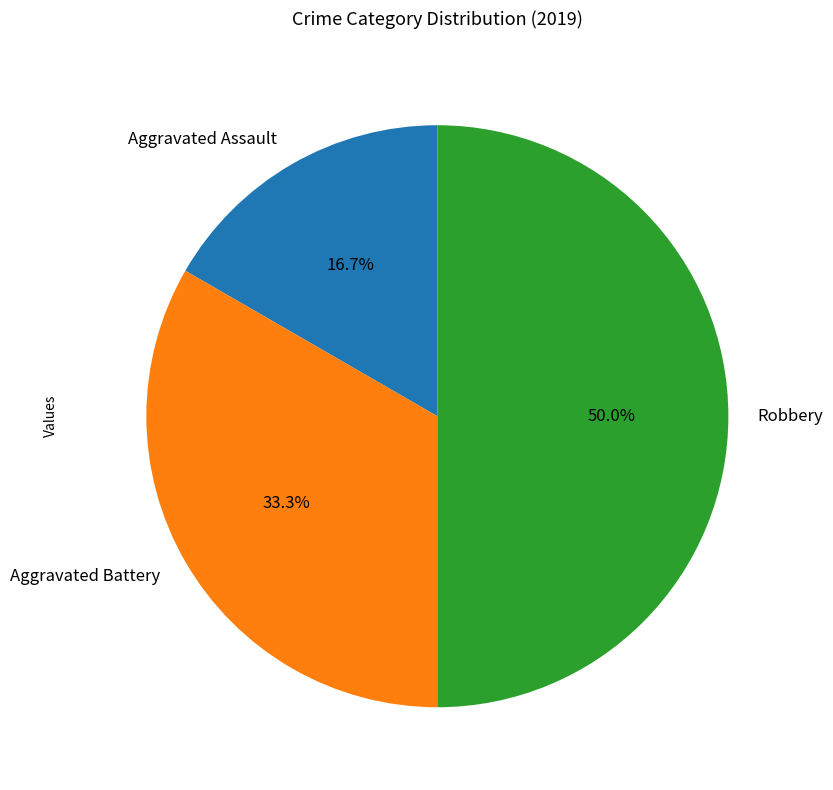

Does Aggravated Assault account for over 50% of the chart?

No